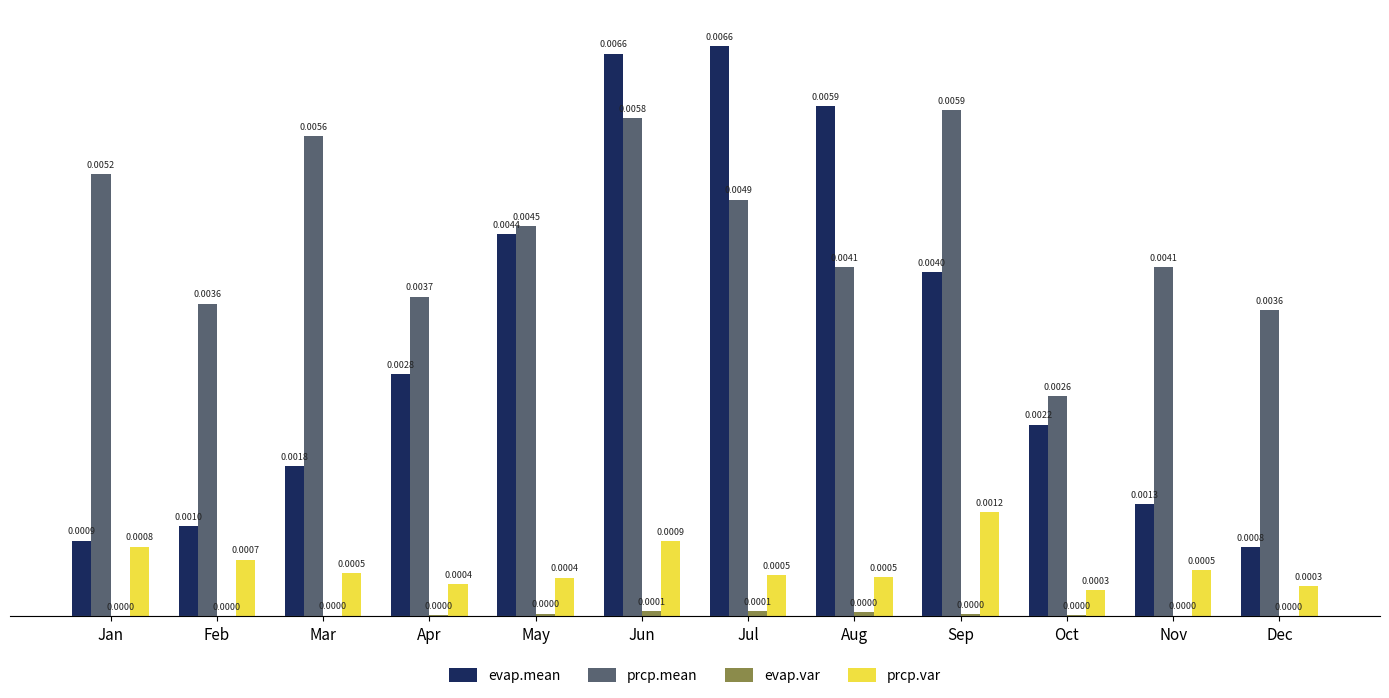

At which category is the sum across all series the highest?

Jun